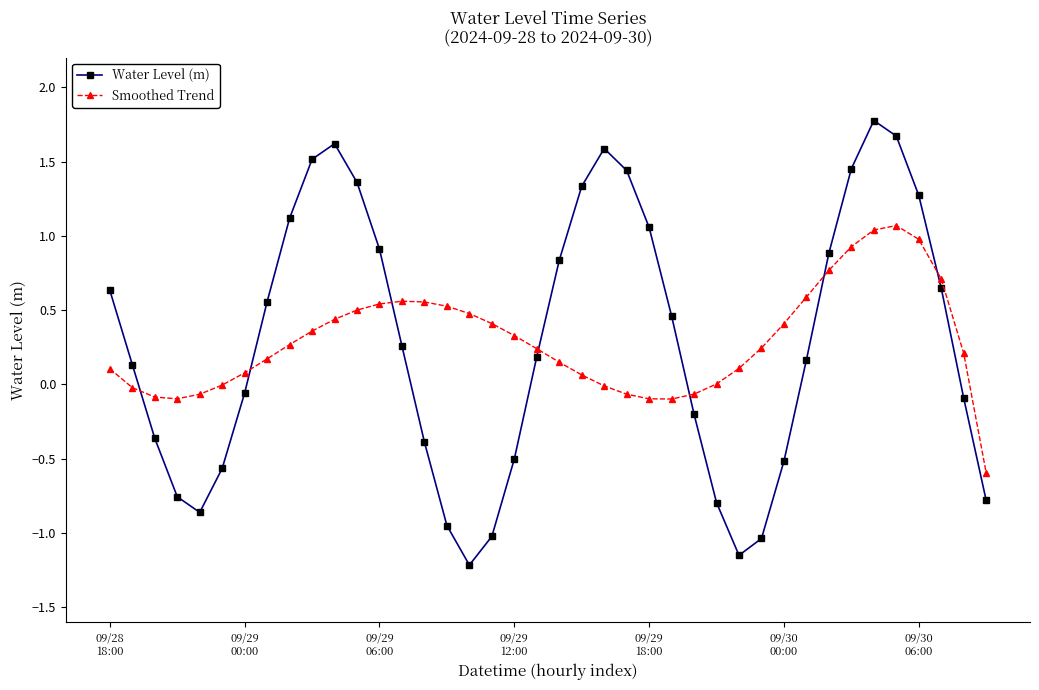

List the series in order of their peak value, lowest first.

Smoothed Trend, Water Level (m)